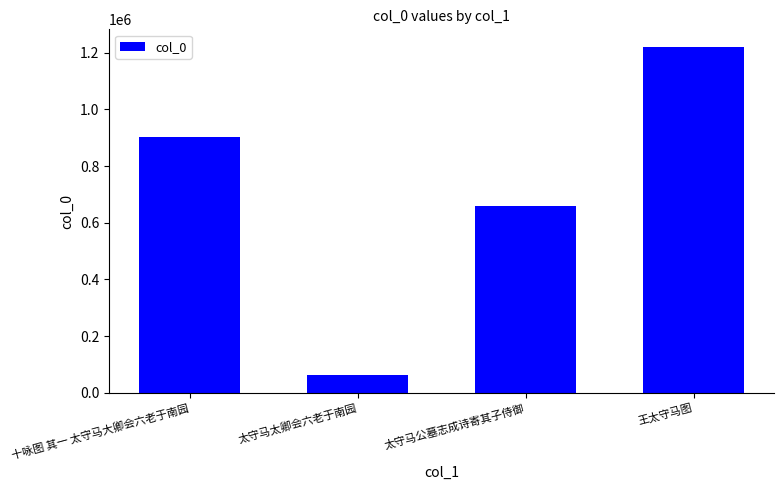

What is the value of the 4th bar from the left?

1221362